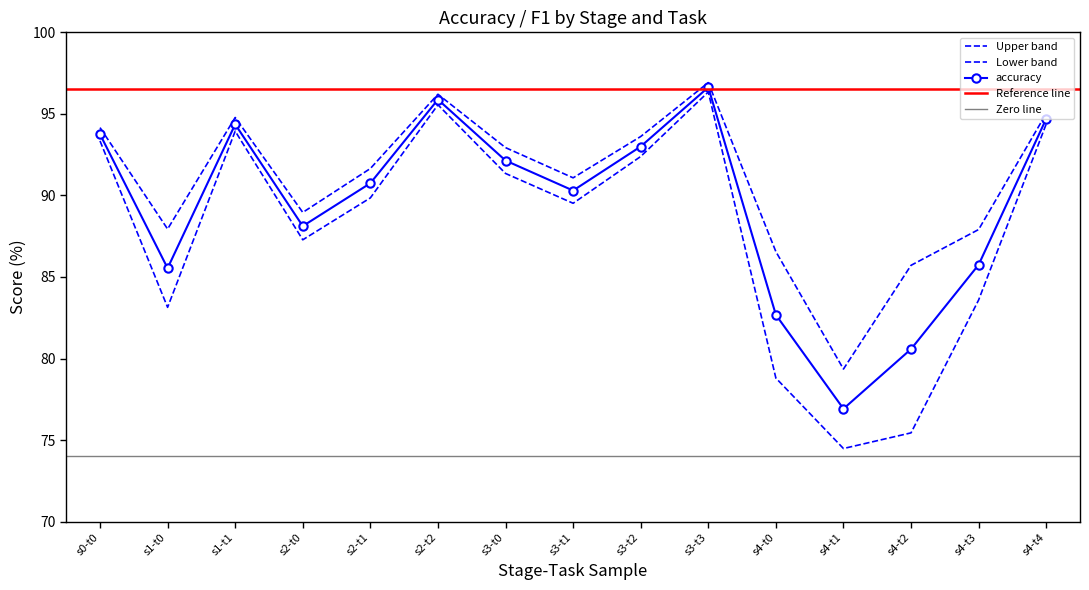

At s2-t2, list the series in order from largest to smallest.

accuracy, micro-f1